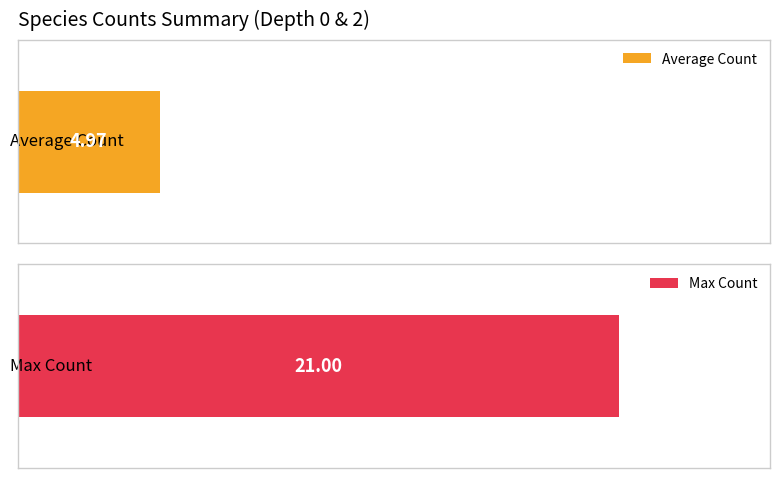

What is the greatest value displayed?

21.0